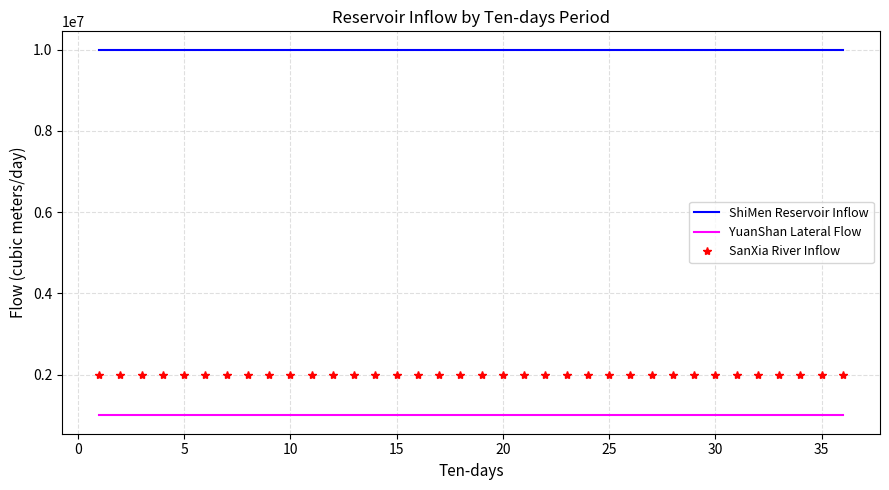

What is the smallest value displayed?

1000000